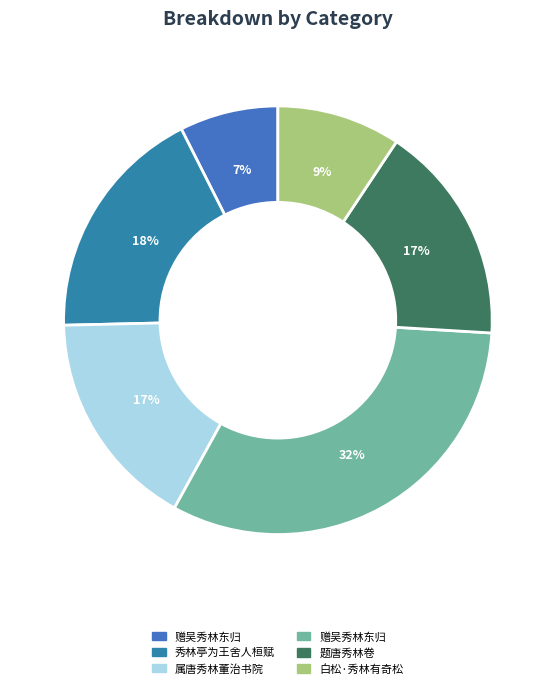

Count the number of slices in the pie.

6